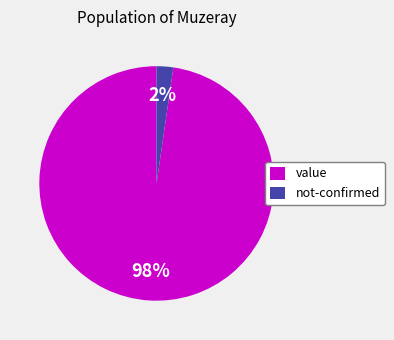

Combined, do not-confirmed and value account for over 50%?

Yes